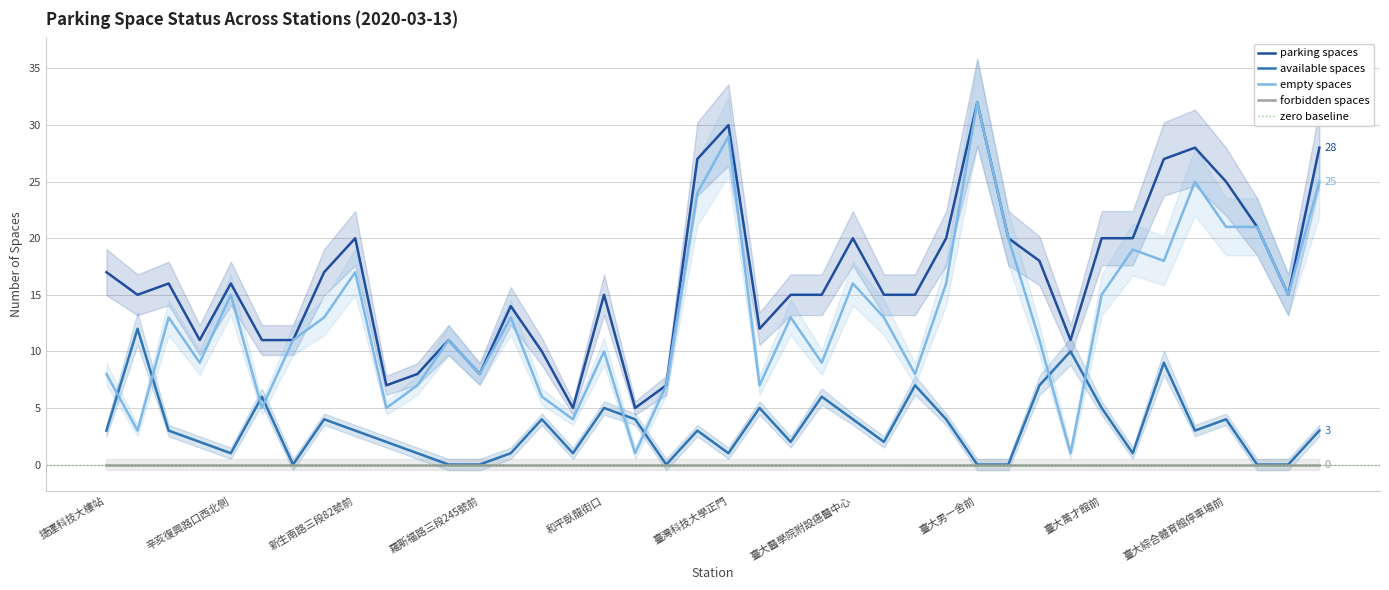

What is the maximum value for parking spaces?

32